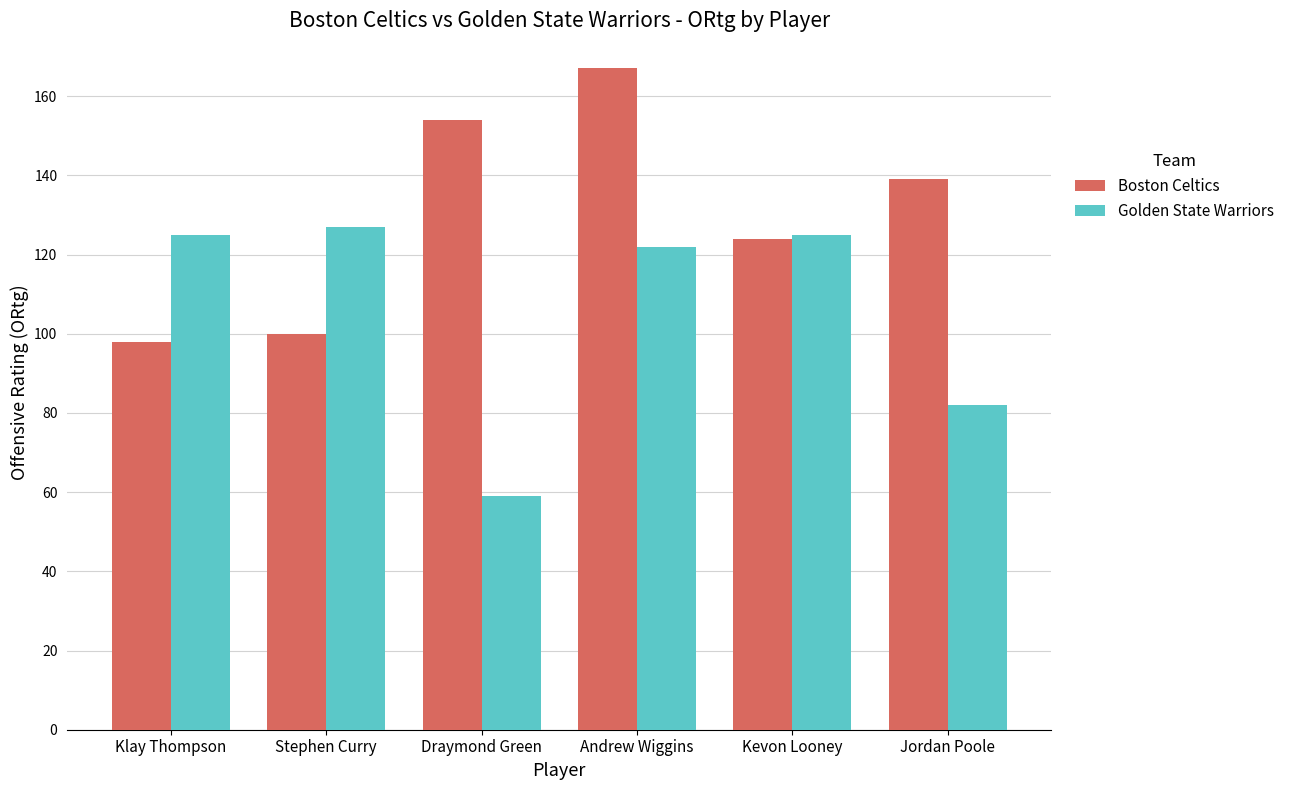

How many distinct data groups are displayed?

2